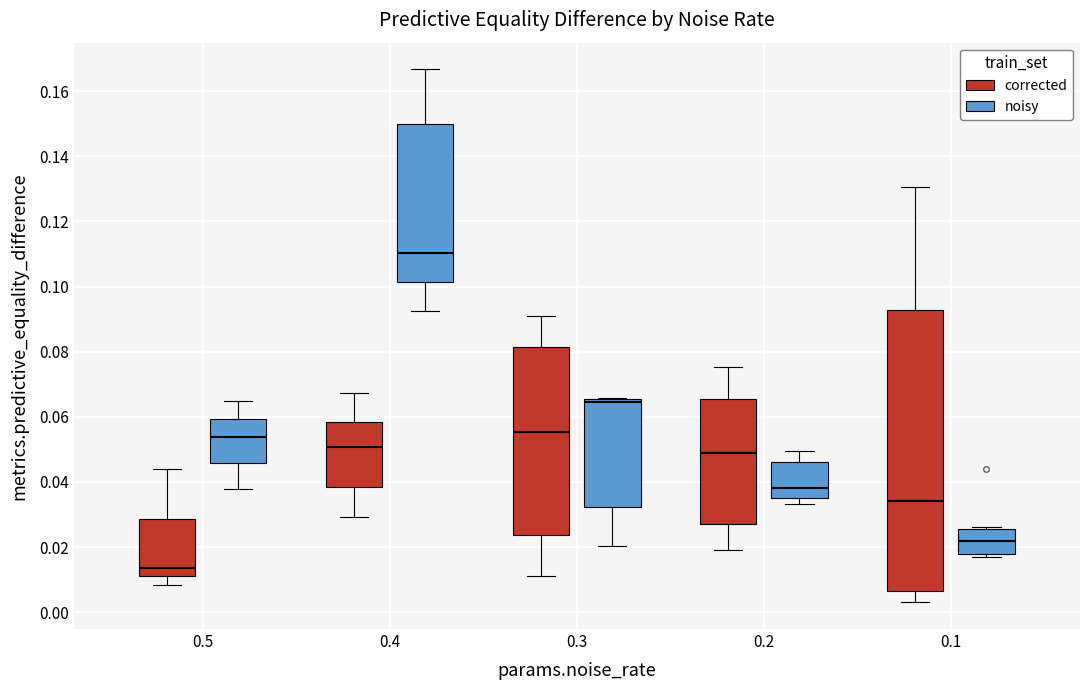

Which box has the highest median line?

0.4 (noisy)